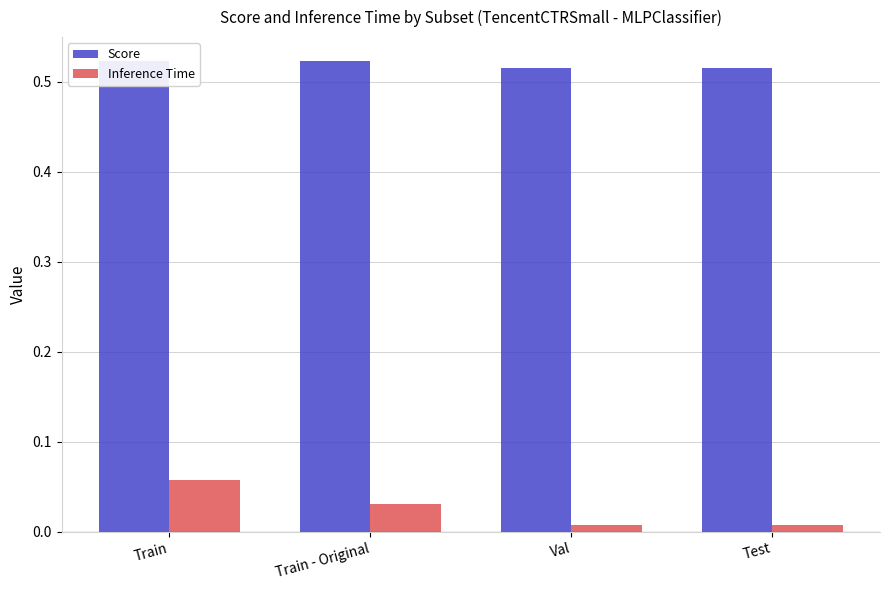

What is the total value across all series at Val?

0.5